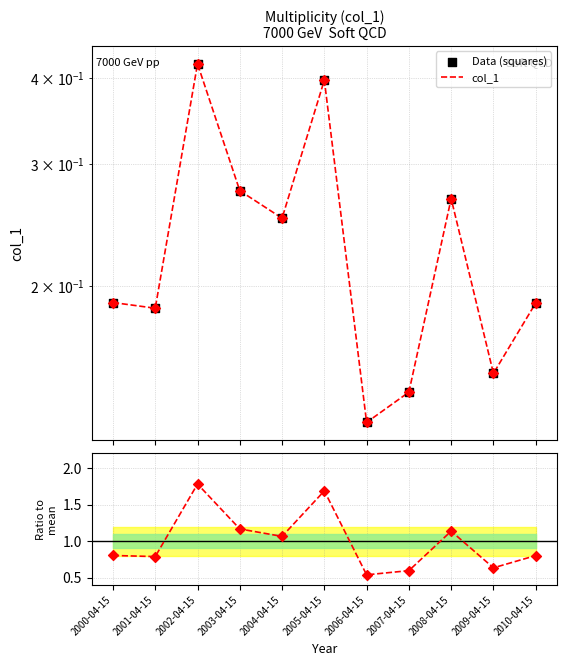

Which series has the largest total across all categories?

Ratio to mean